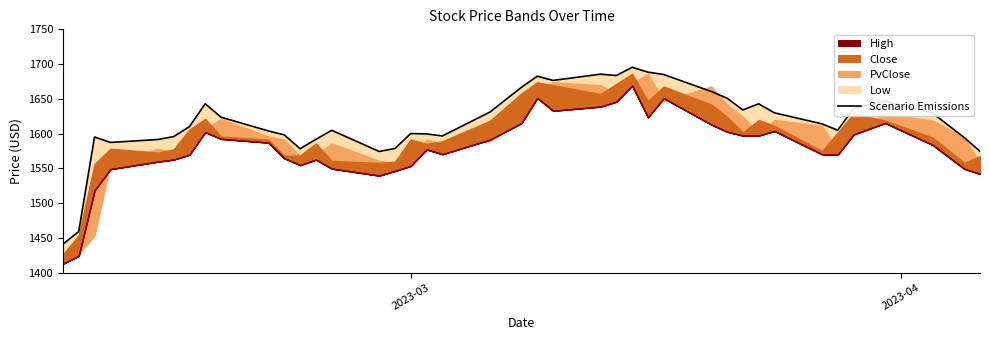

What is the difference between the second highest and minimum values?

247.6